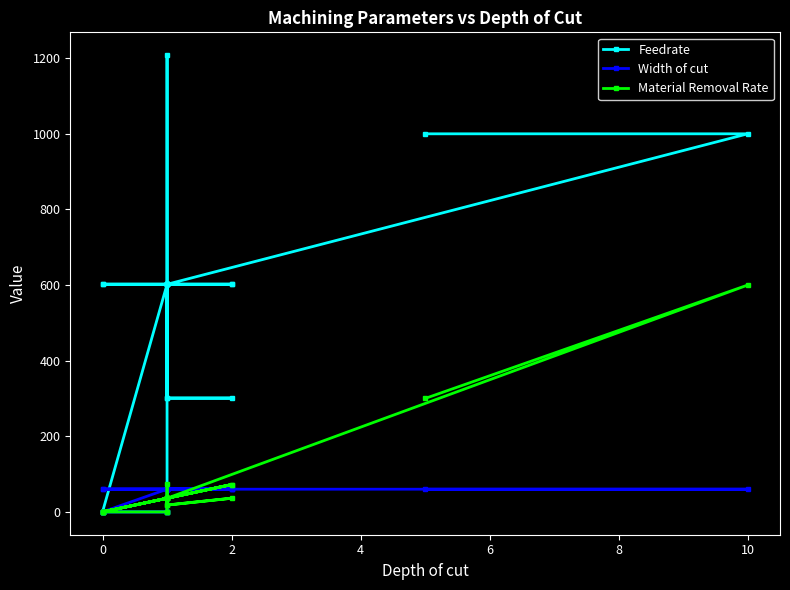

Which series has the widest spread of values?

Feedrate